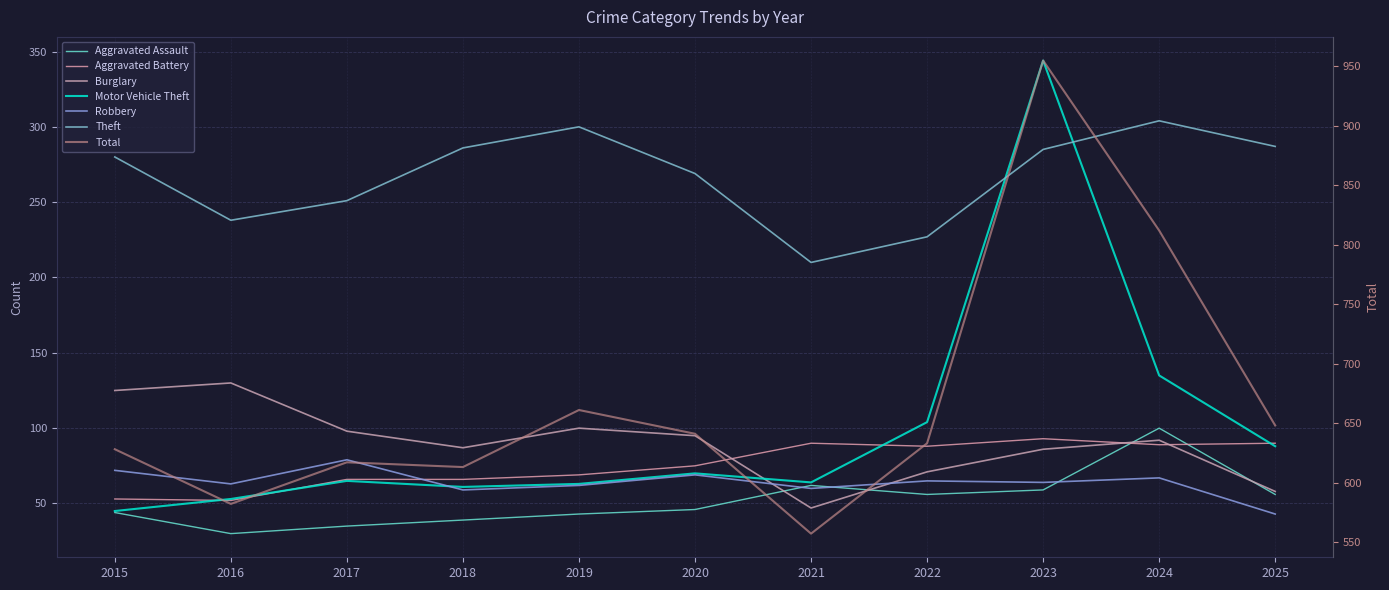

Rank the categories by Aggravated Battery value from highest to lowest.

2023, 2021, 2025, 2024, 2022, 2020, 2019, 2017, 2018, 2015, 2016